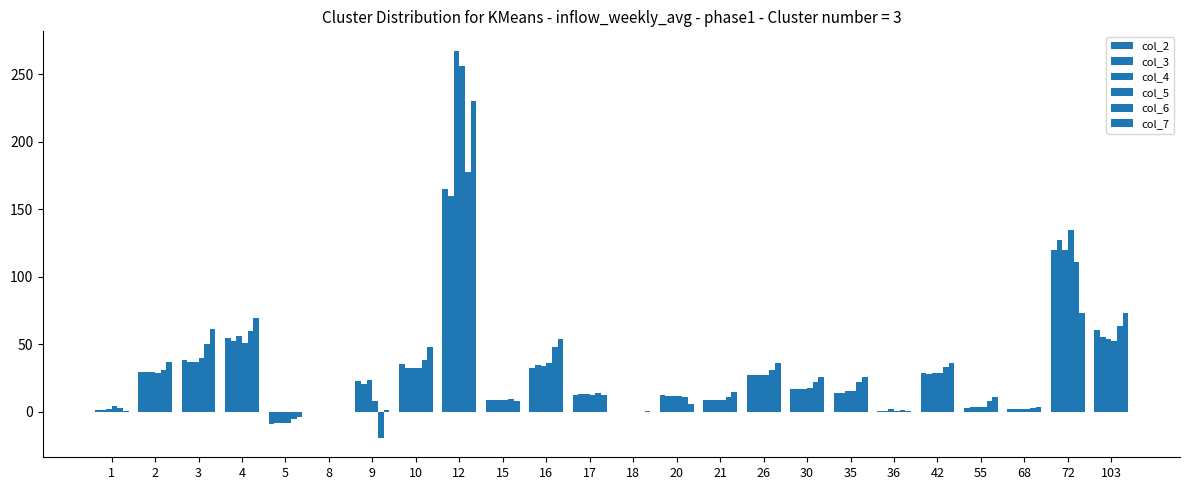

Reading left to right, what are all the values shown in this chart?

col_2: 1=1.6	2=29.3	3=38.6	4=54.6	5=-8.9	8=0.0	9=22.5	10=35.3	12=165.0	15=9.0	16=32.5	17=12.7	18=0.0	20=12.2	21=8.8	26=27.5	30=17.1	35=14.0	36=0.3	42=29.0	55=3.2	68=2.2	72=120.0	103=60.6
col_3: 1=1.0	2=29.3	3=37.3	4=52.8	5=-8.5	8=0.0	9=20.8	10=32.2	12=160.1	15=8.9	16=34.5	17=13.2	18=0.2	20=11.9	21=8.7	26=27.3	30=17.1	35=14.3	36=0.8	42=28.0	55=3.3	68=2.2	72=127.6	103=55.8
col_4: 1=2.3	2=29.3	3=37.3	4=56.0	5=-8.3	8=0.0	9=23.9	10=32.2	12=267.6	15=8.7	16=34.1	17=13.1	18=0.1	20=11.9	21=8.6	26=27.3	30=17.2	35=15.4	36=1.8	42=29.0	55=3.6	68=2.2	72=120.0	103=54.0
col_5: 1=4.0	2=29.0	3=39.9	4=51.3	5=-8.6	8=0.0	9=8.1	10=32.2	12=256.4	15=8.8	16=36.0	17=12.3	18=0.1	20=11.9	21=8.4	26=27.1	30=17.8	35=15.8	36=0.8	42=28.9	55=3.6	68=2.2	72=134.9	103=52.7
col_6: 1=2.7	2=31.3	3=50.1	4=60.2	5=-5.3	8=0.0	9=-19.3	10=38.2	12=177.6	15=9.7	16=48.1	17=13.9	18=0.2	20=11.1	21=11.2	26=31.3	30=22.3	35=22.0	36=1.6	42=33.3	55=8.1	68=2.9	72=110.8	103=63.4
col_7: 1=0.3	2=37.2	3=61.6	4=69.8	5=-3.7	8=0.0	9=1.4	10=48.0	12=230.3	15=8.1	16=54.0	17=12.4	18=0.6	20=6.1	21=14.9	26=35.9	30=26.0	35=25.6	36=1.0	42=36.4	55=10.8	68=3.6	72=73.3	103=73.0